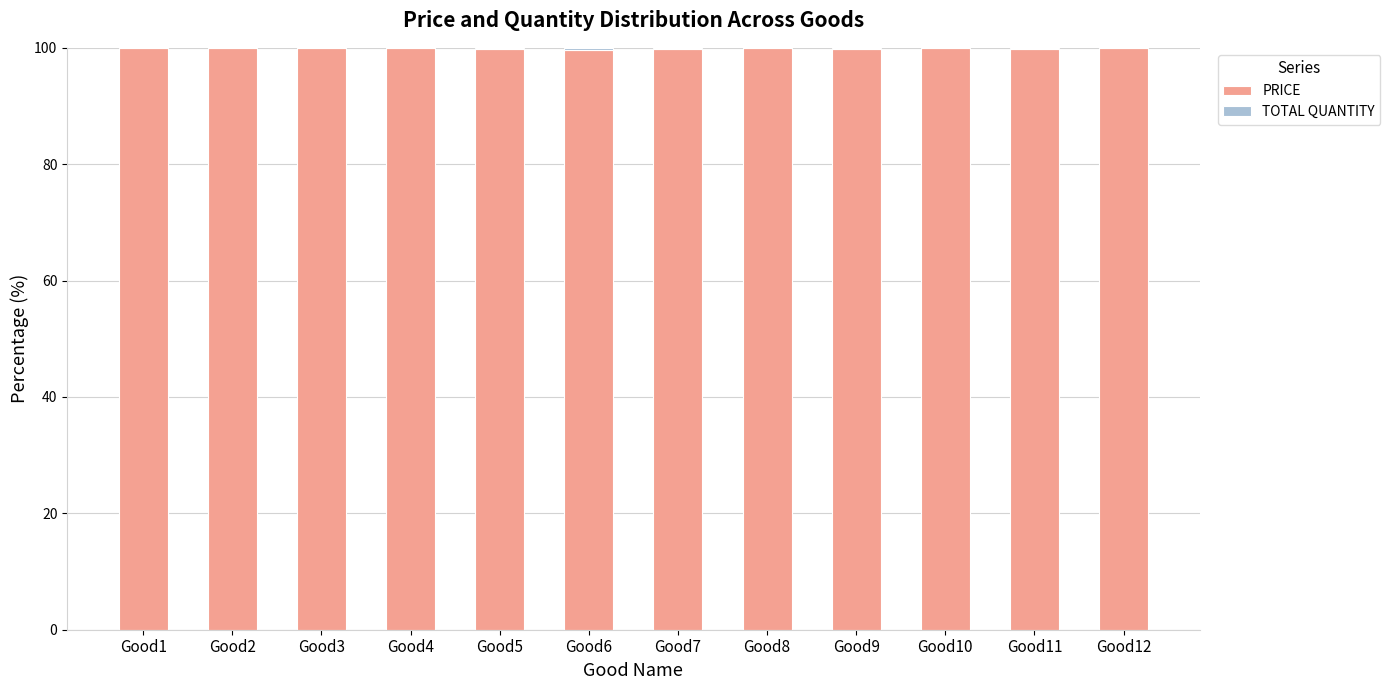

The PRICE series shows 134.4 at Good6. True or false?

False